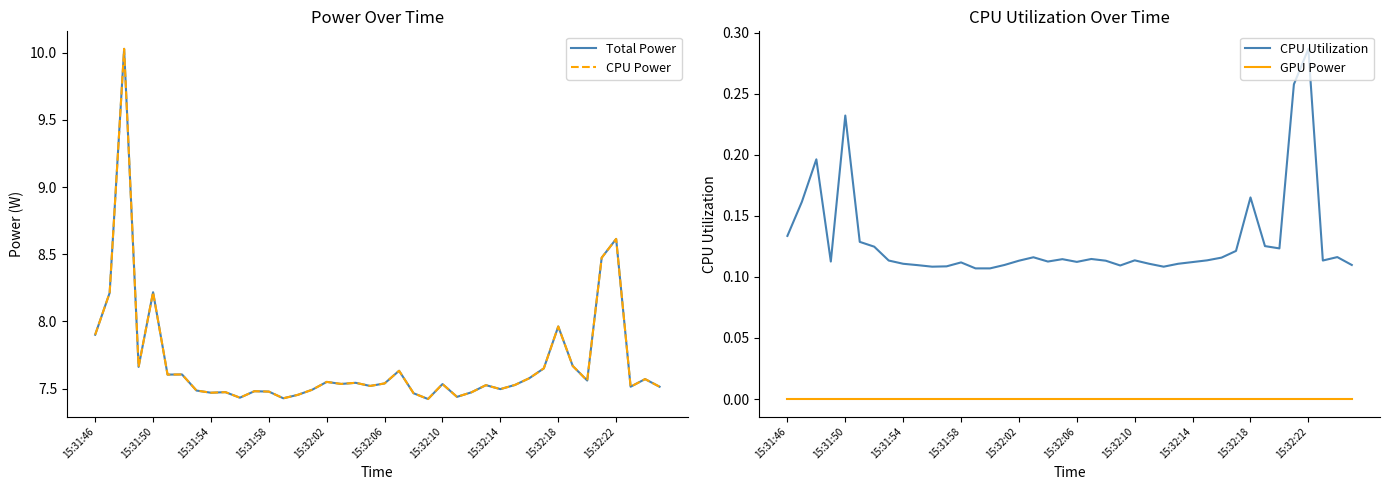

The value of CPU Utilization at 15:32:06 is 0.0. True or false?

False